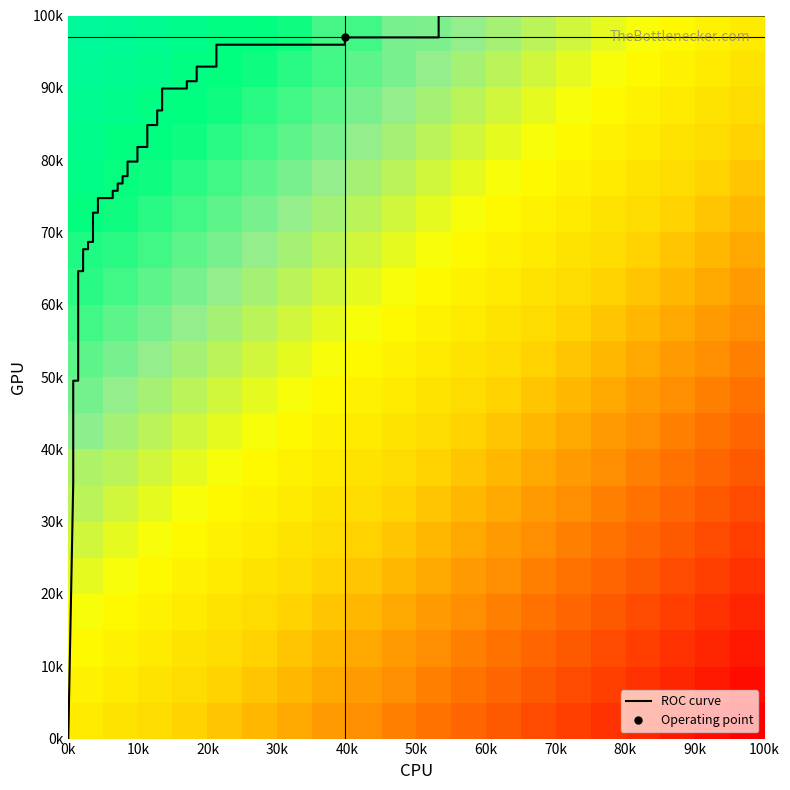

True or false: 0.170 has a value of 1.5 at 5.

False